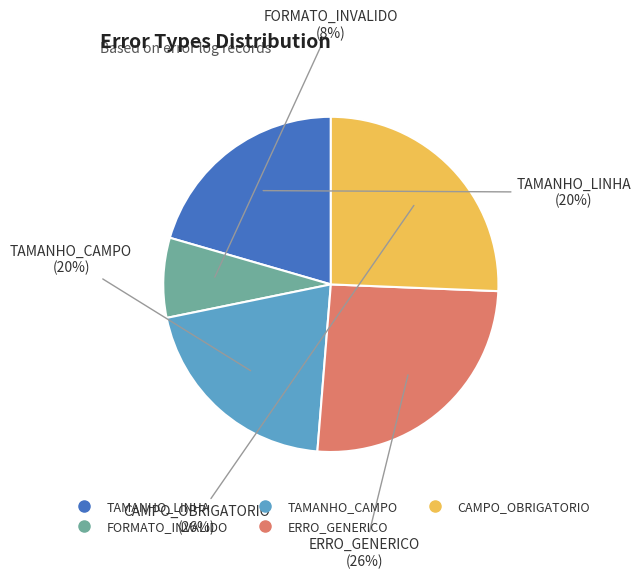

Does FORMATO_INVALIDO represent more than half of the total?

No